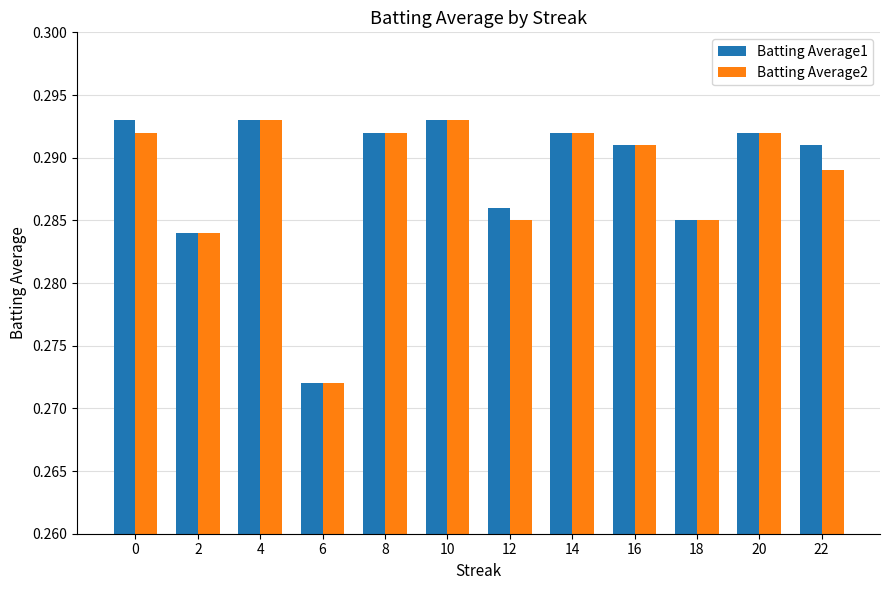

At how many categories does at least one series exceed 0?

12